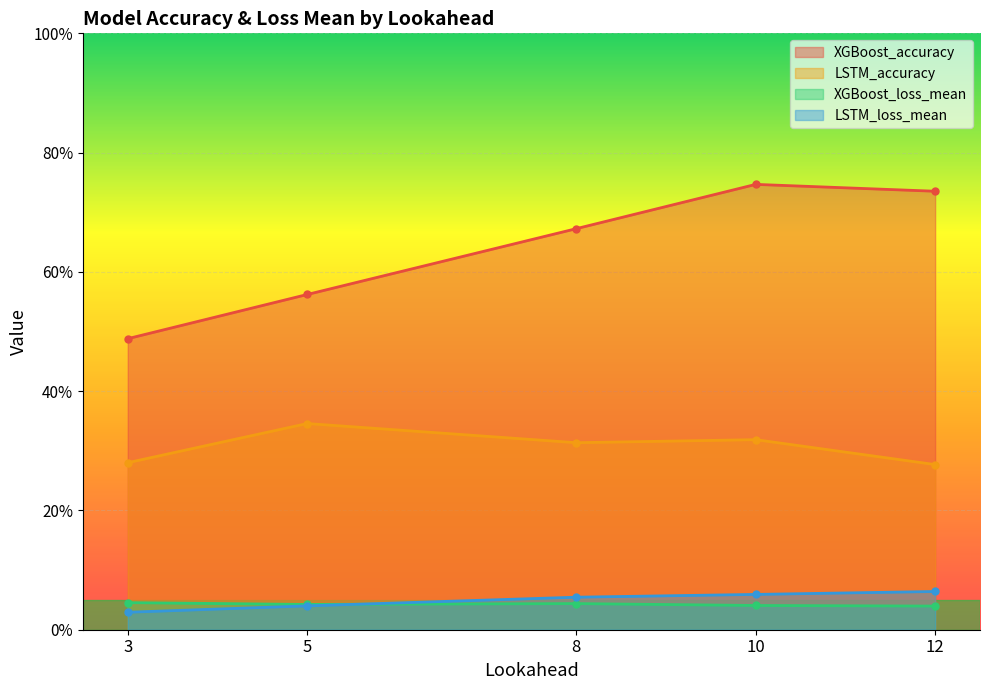

What are all the series names shown in the legend?

XGBoost_accuracy, LSTM_accuracy, XGBoost_loss_mean, LSTM_loss_mean